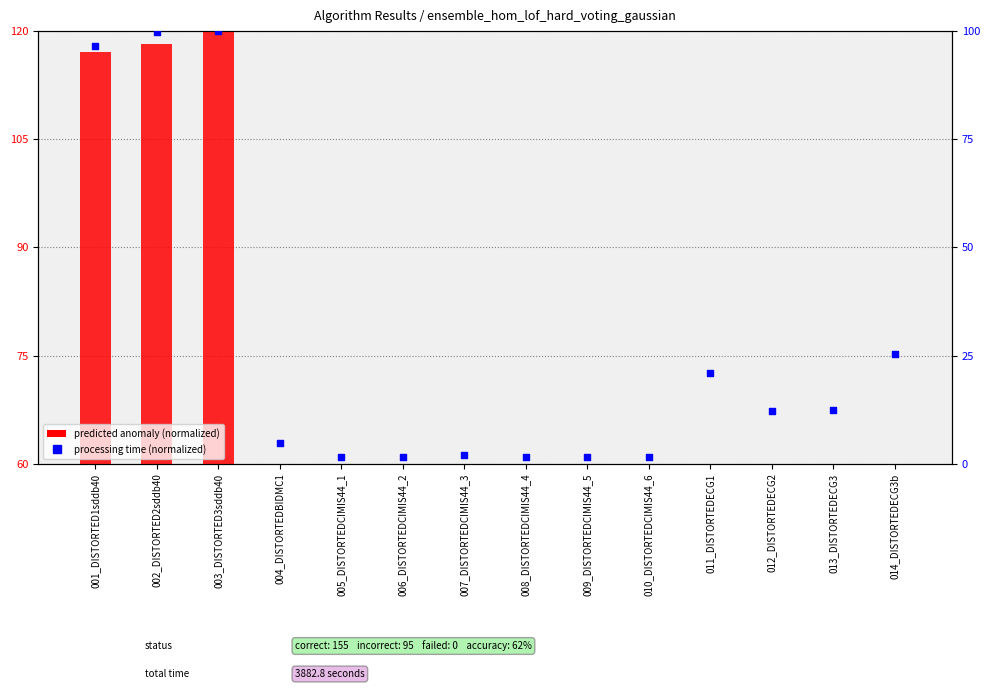

Which series has the largest Y range (max minus min)?

predicted anomaly (normalized)